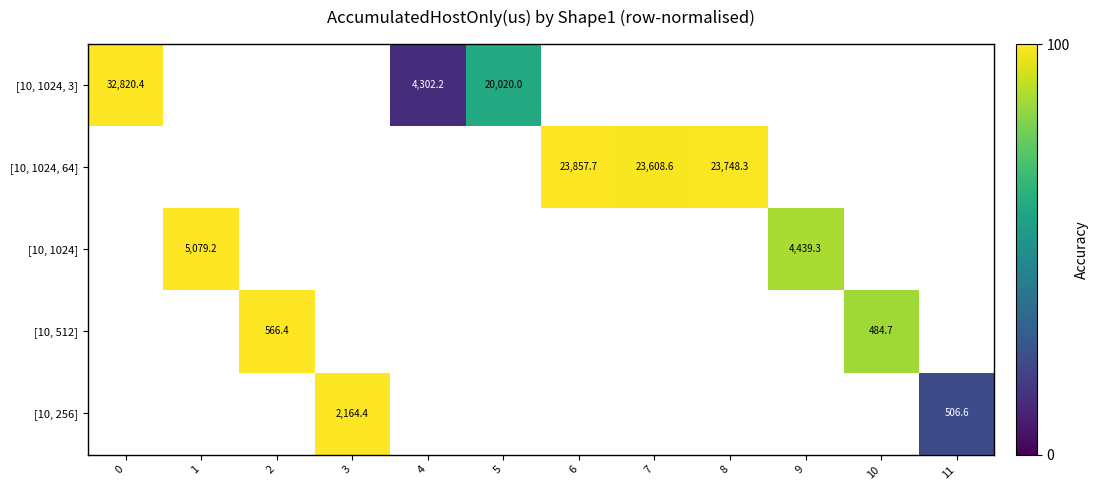

True or false: [10, 1024] has a value of 5079.2 at 1.

True